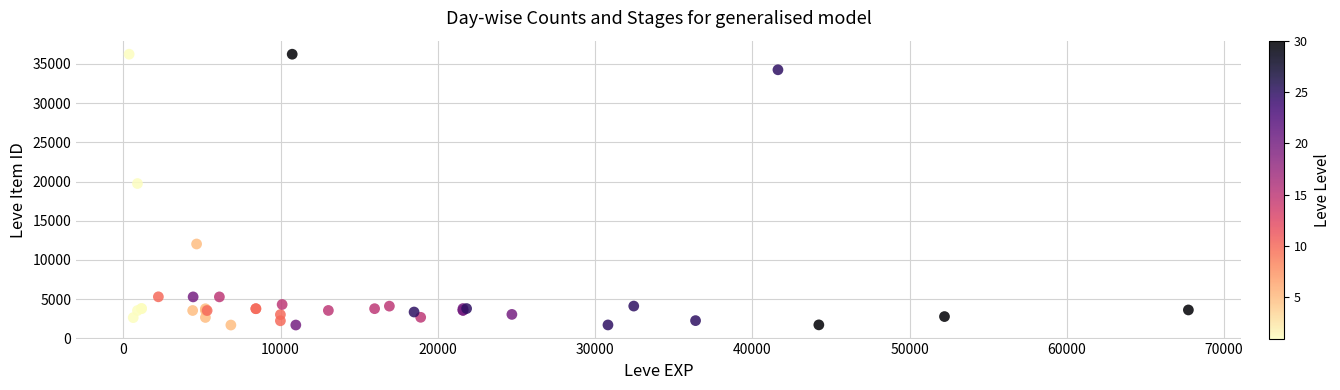

What Y value in the scatter plot is closest to 18967?

19744